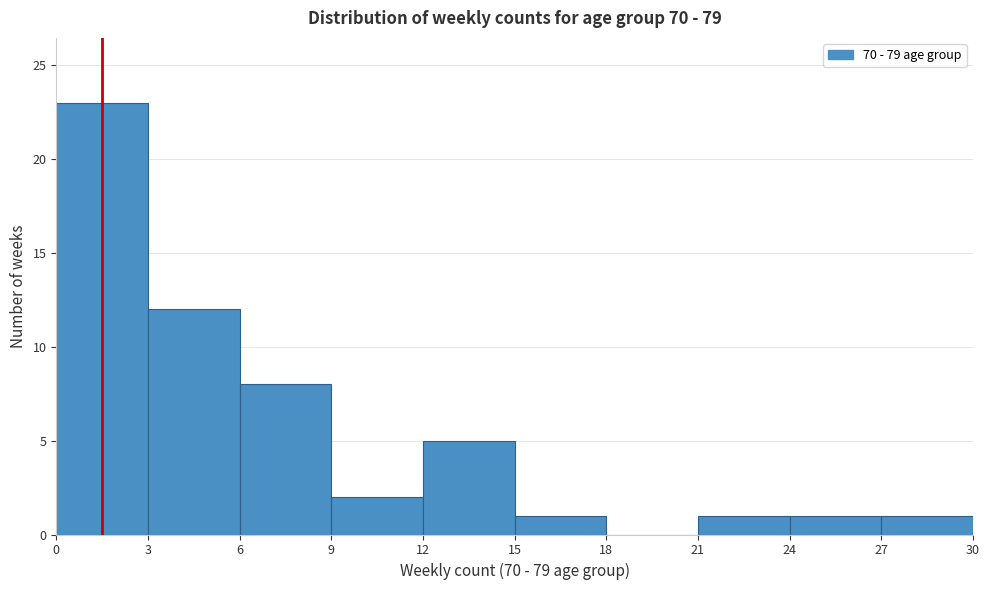

Reading left to right, transcribe this chart: for each bar, give the range it covers on the x-axis and its height. The values are not printed on the chart, so give them approximately, as read against the axis.

0 to 3: 23
3 to 6: 12
6 to 9: 8
9 to 12: 2
12 to 15: 5
15 to 18: 1
18 to 21: 0
21 to 24: 1
24 to 27: 1
27 to 30: 1